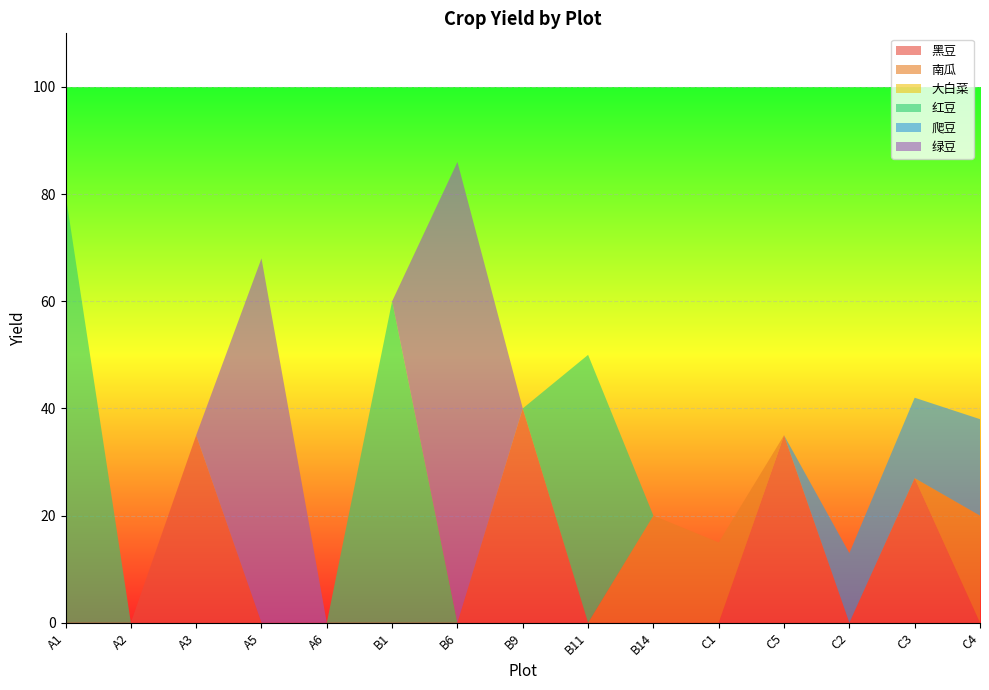

Reading right to left, extract all data points from this chart.

黑豆: C4=0	C3=27	C2=0	C5=35	C1=0	B14=0	B11=0	B9=40	B6=0	B1=0	A6=0	A5=0	A3=35	A2=0	A1=0
南瓜: C4=20	C3=0	C2=0	C5=0	C1=15	B14=20	B11=0	B9=0	B6=0	B1=0	A6=0	A5=0	A3=0	A2=0	A1=0
大白菜: C4=0	C3=0	C2=0	C5=0	C1=0	B14=0	B11=0	B9=0	B6=0	B1=0	A6=0	A5=0	A3=0	A2=0	A1=0
红豆: C4=0	C3=0	C2=0	C5=0	C1=0	B14=0	B11=50	B9=0	B6=0	B1=60	A6=0	A5=0	A3=0	A2=0	A1=80
爬豆: C4=18	C3=15	C2=13	C5=0	C1=0	B14=0	B11=0	B9=0	B6=0	B1=0	A6=0	A5=0	A3=0	A2=0	A1=0
绿豆: C4=0	C3=0	C2=0	C5=0	C1=0	B14=0	B11=0	B9=0	B6=86	B1=0	A6=0	A5=68	A3=0	A2=0	A1=0